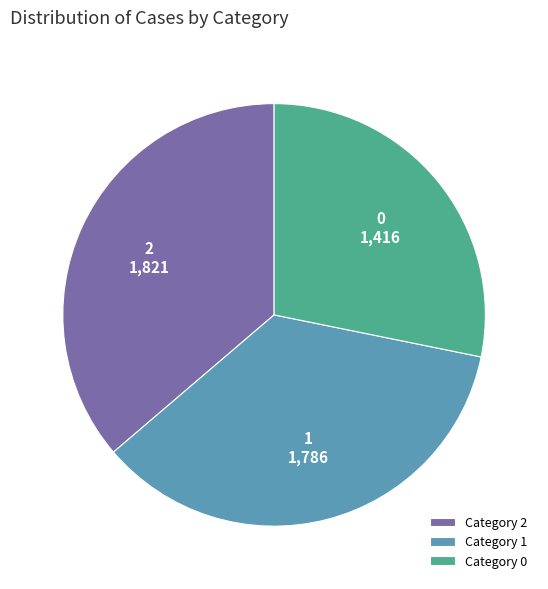

Is there a majority slice in this chart?

No